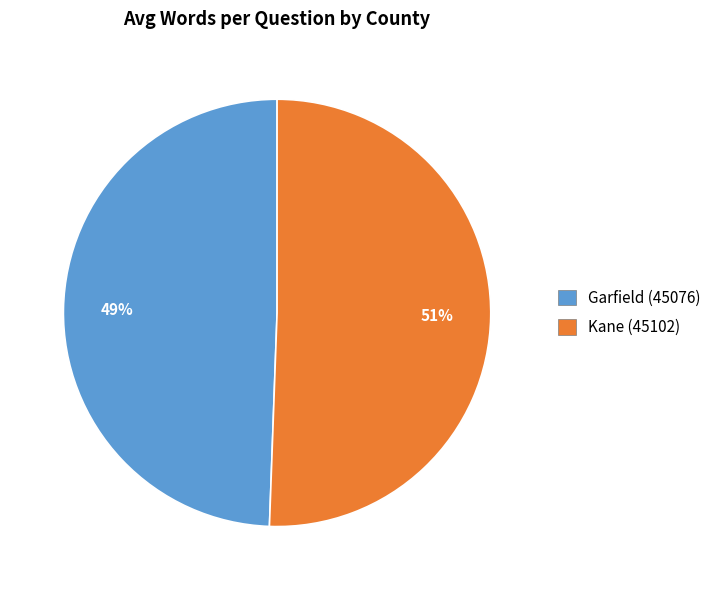

Between Kane (45102) and Garfield (45076), which is larger?

Kane (45102)